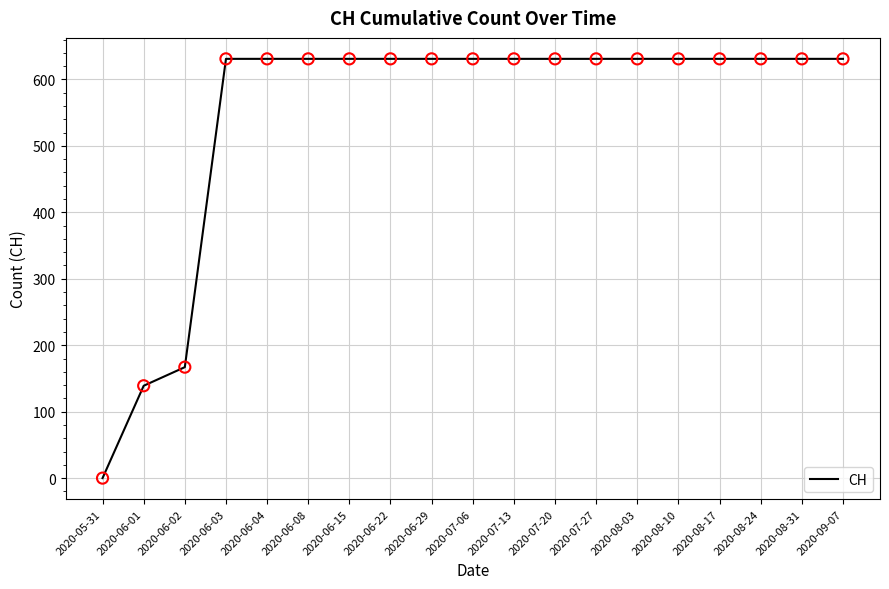

Approximately how many times larger is the value at 2020-06-22 compared to 2020-06-02?

3.8